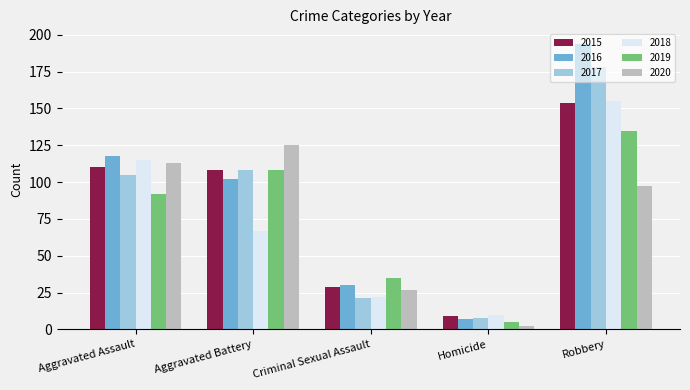

What is the total value across all series at Aggravated Battery?

618